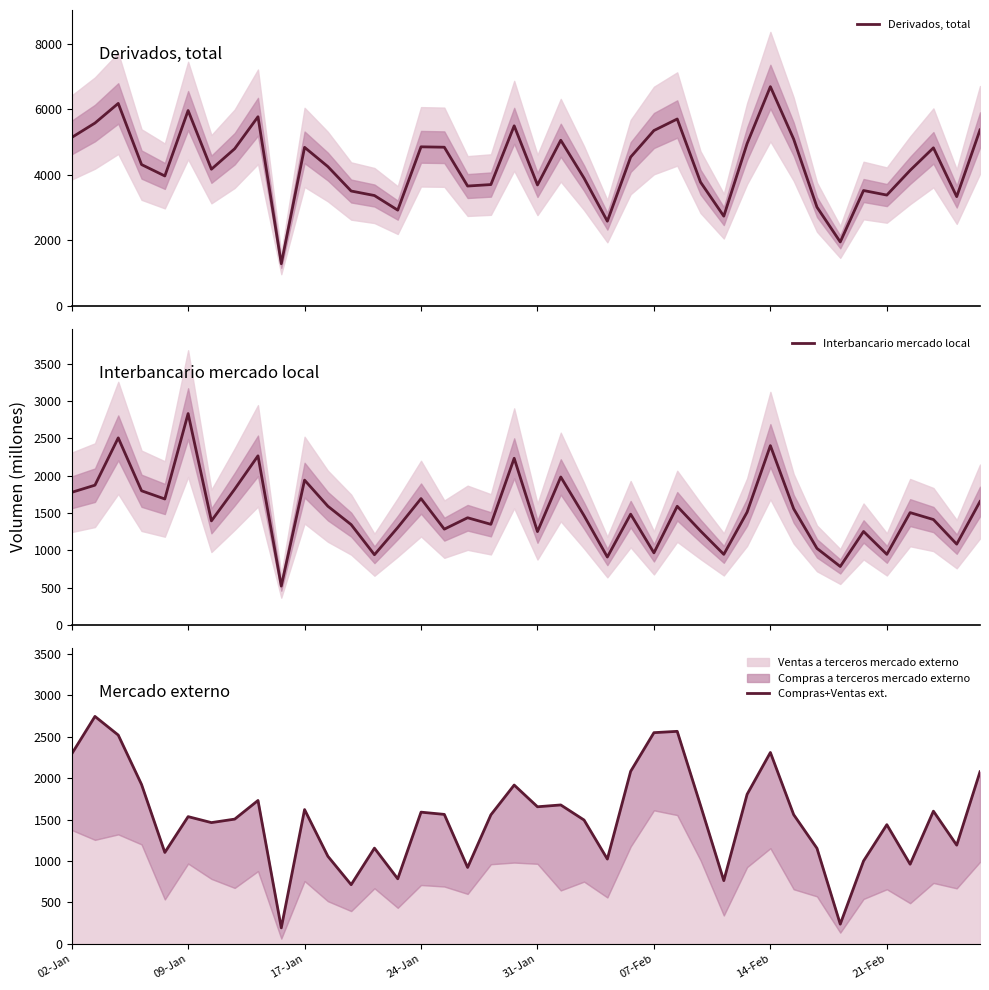

Between 21-Feb and 35, which series saw the biggest shift?

Derivados, total